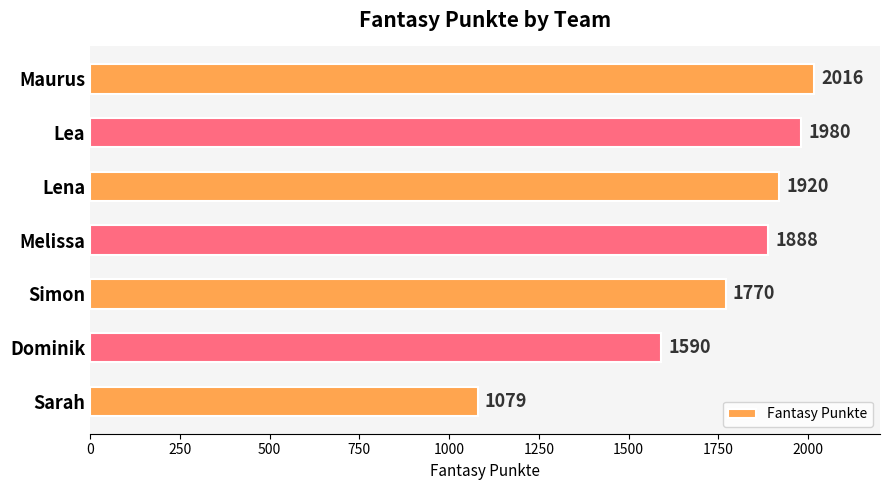

Reading top to bottom, transcribe all the data shown in this chart.

2016	1980	1920	1888	1770	1590	1079